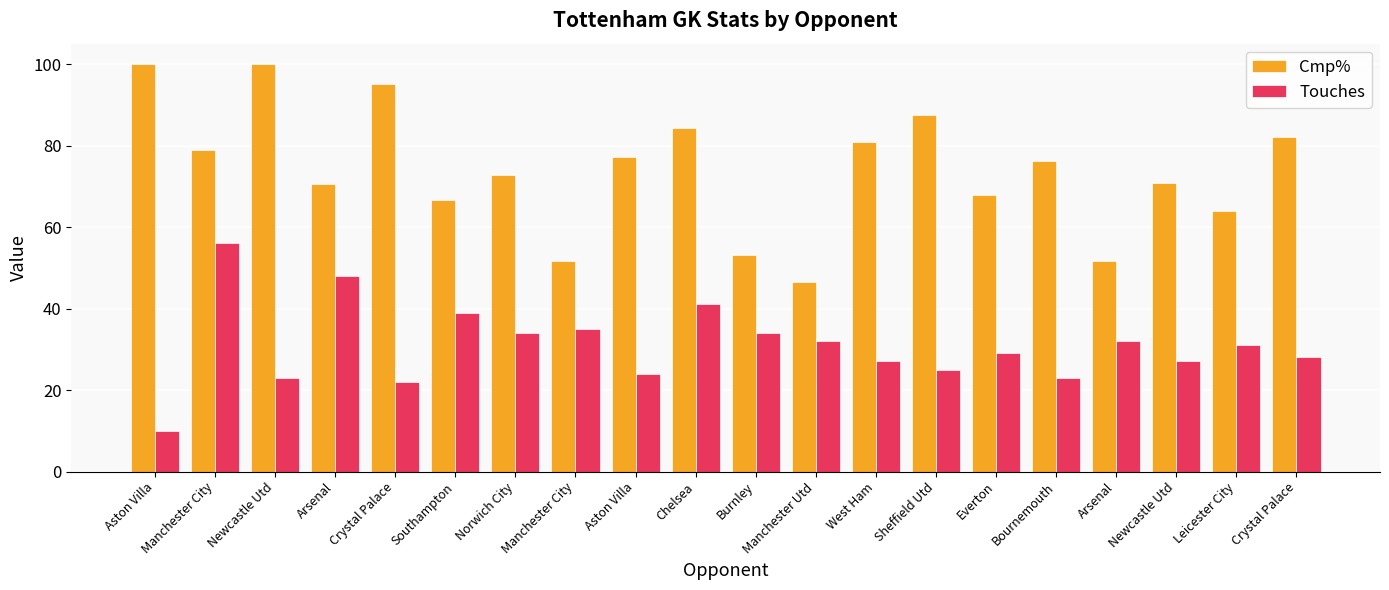

How many data points in Cmp% are less than 76?

10